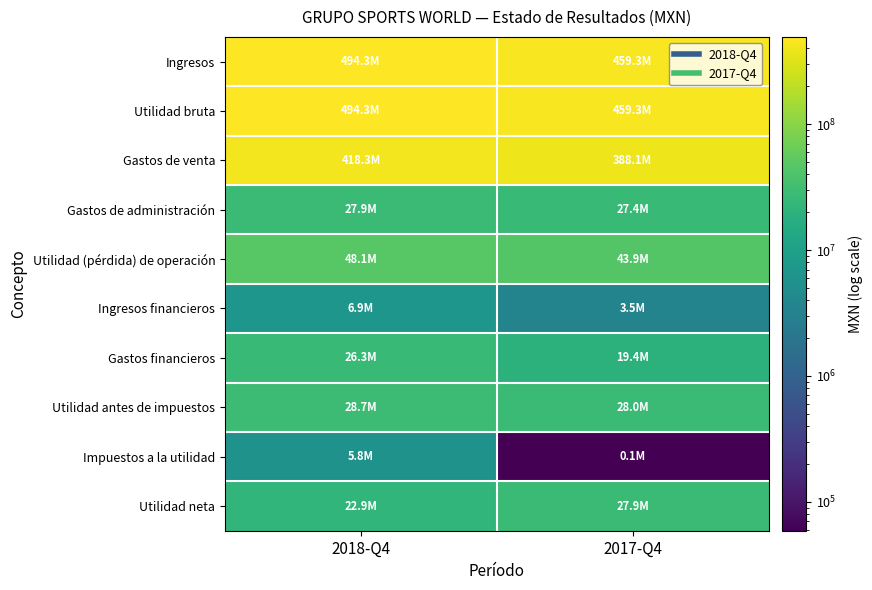

At which category is the sum across all series the highest?

2018-Q4